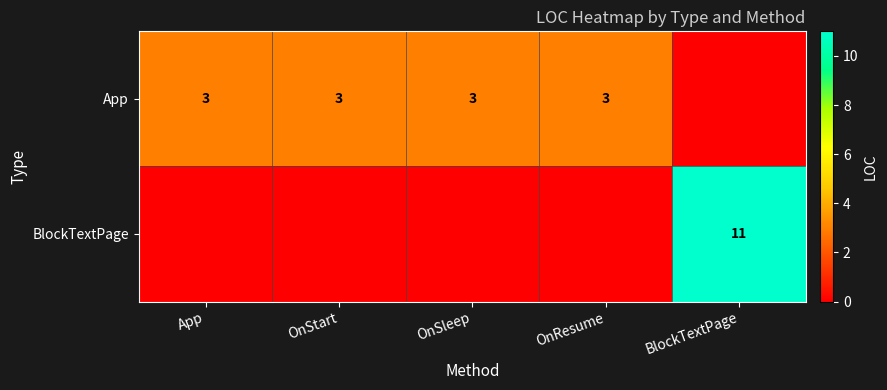

True or false: App has a value of 1 at App.

False